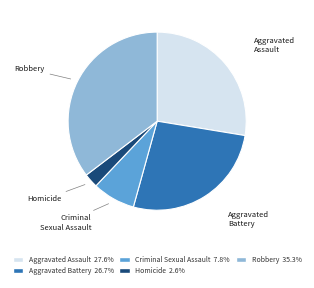

How many segments does this pie chart have?

5